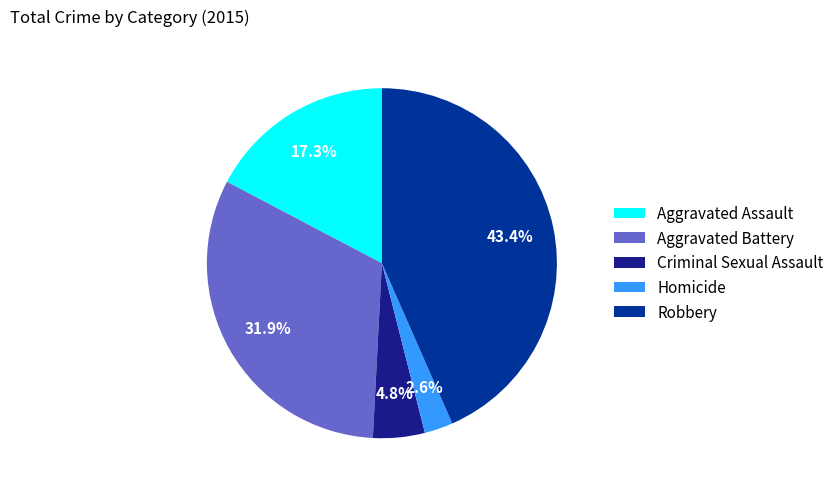

Is there a majority slice in this chart?

No